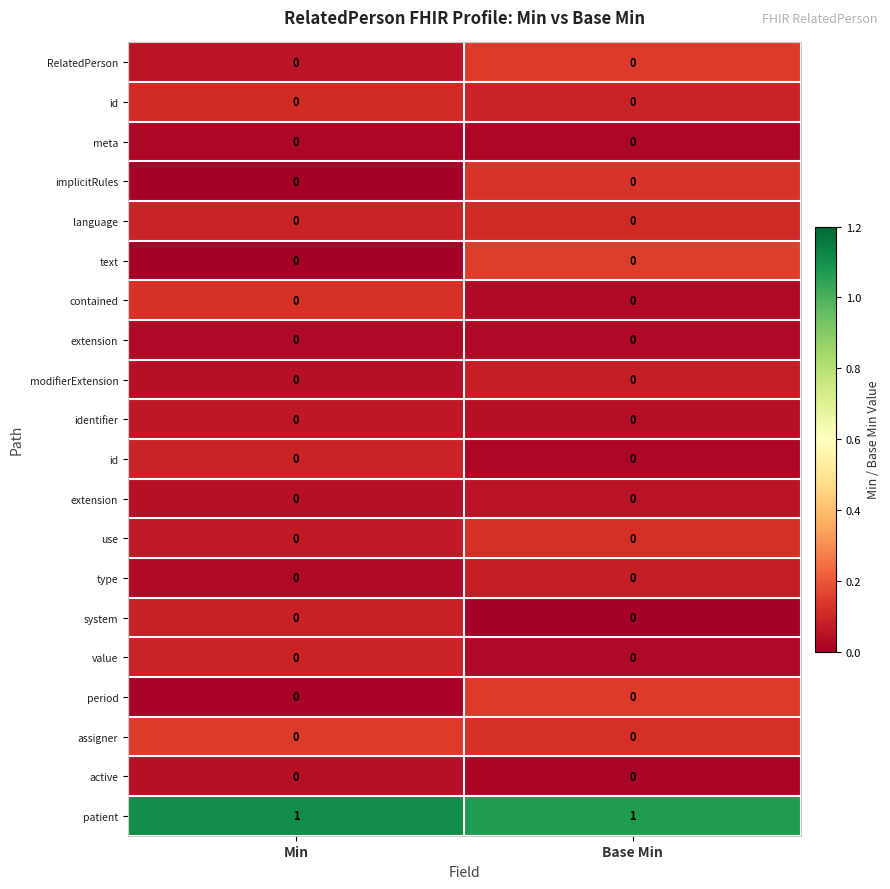

At which category is the sum across all series the highest?

Base Min